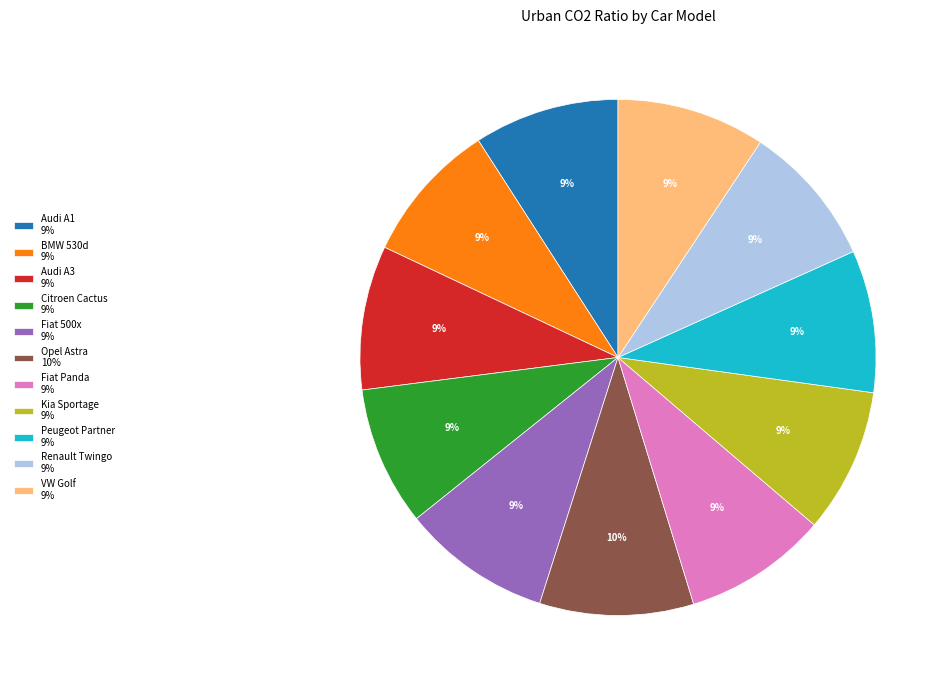

To the nearest percent, what is the difference between the largest and smallest slice percentages?

1%